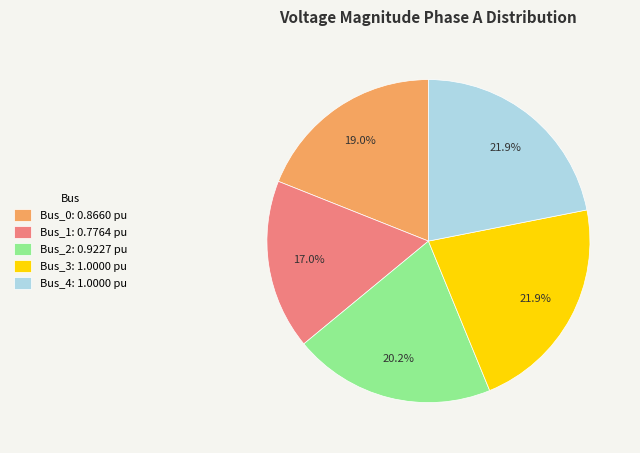

What is the smallest slice in the pie chart?

Bus_1